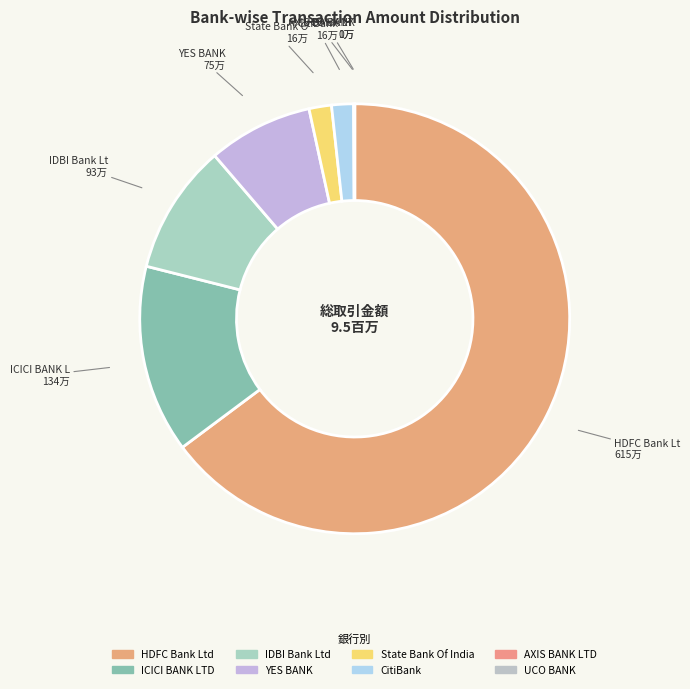

Which slice is the largest?

HDFC Bank Ltd